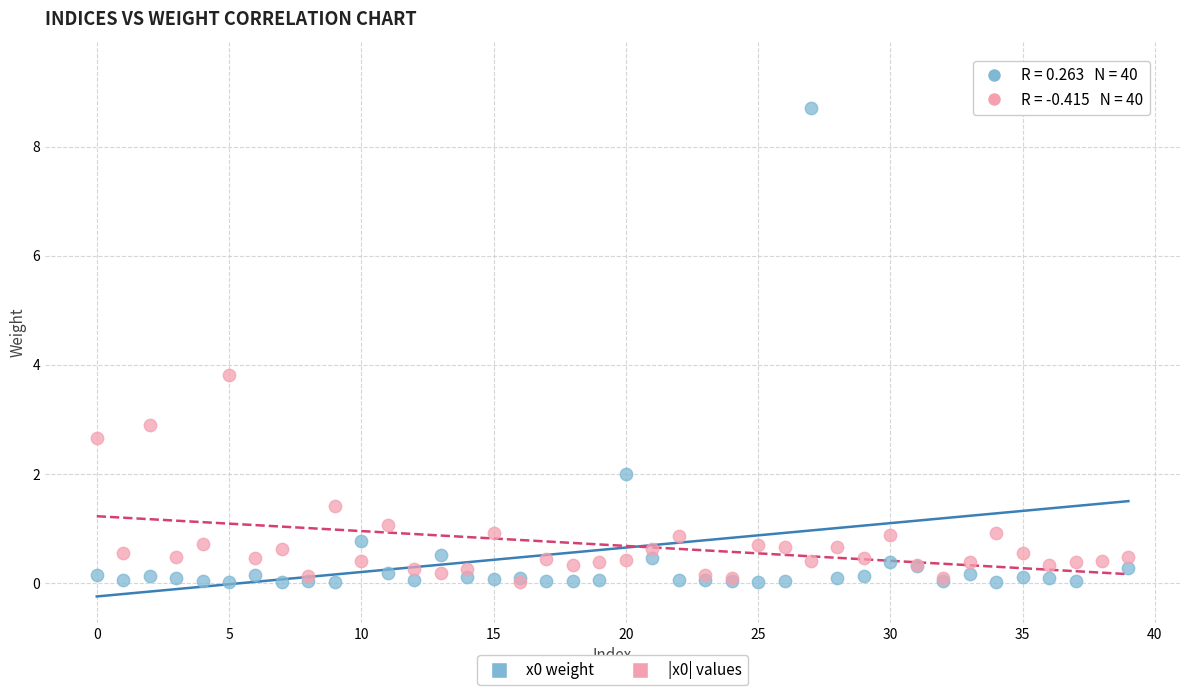

Across all series, what Y value is closest to 4?

3.8